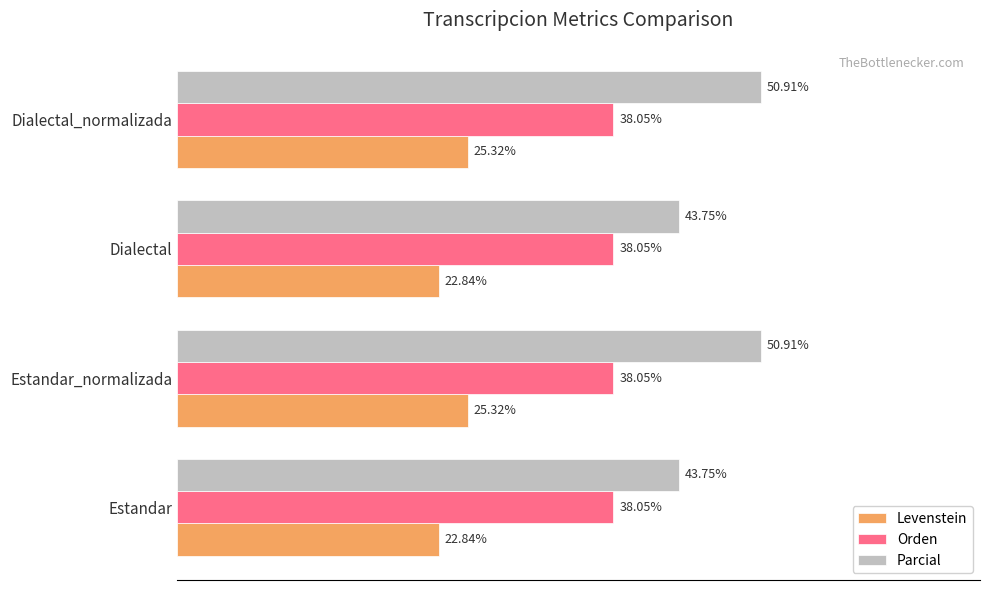

What are all the series names shown in the legend?

Levenstein, Orden, Parcial